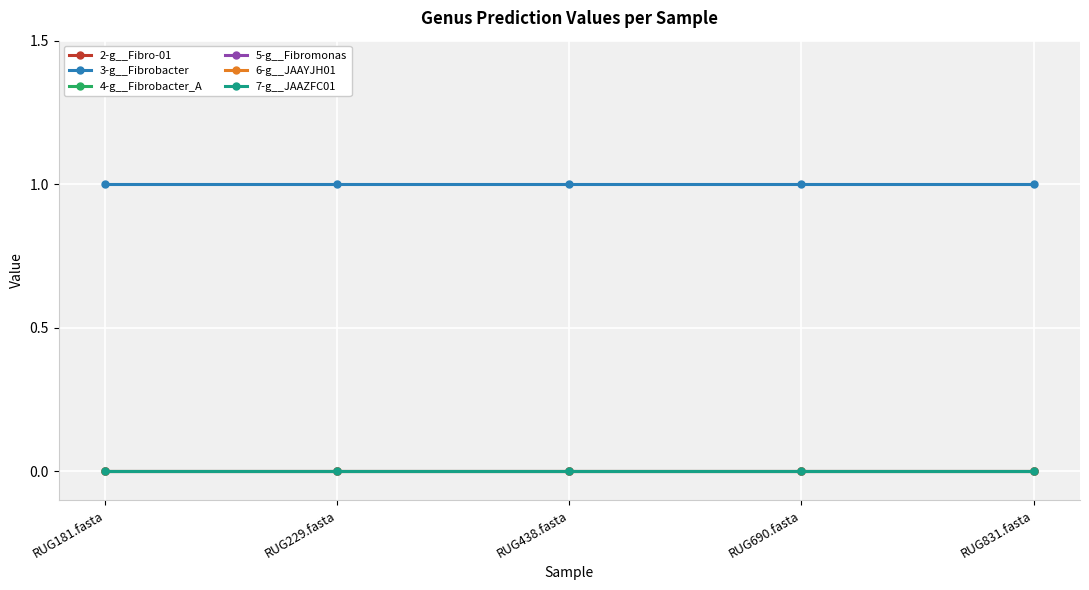

Does the chart have visible grid lines?

Yes